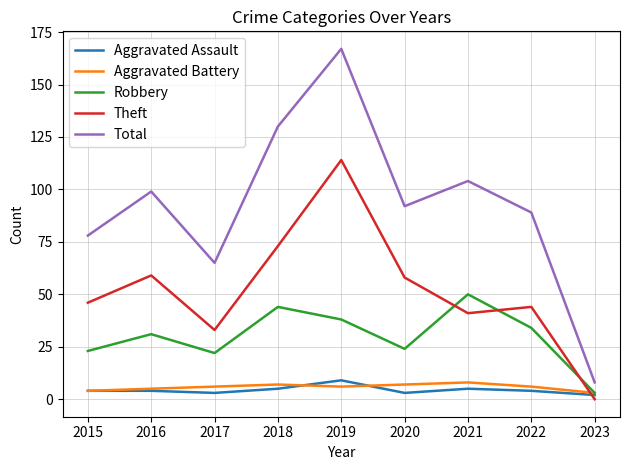

What is the greatest value displayed?

167